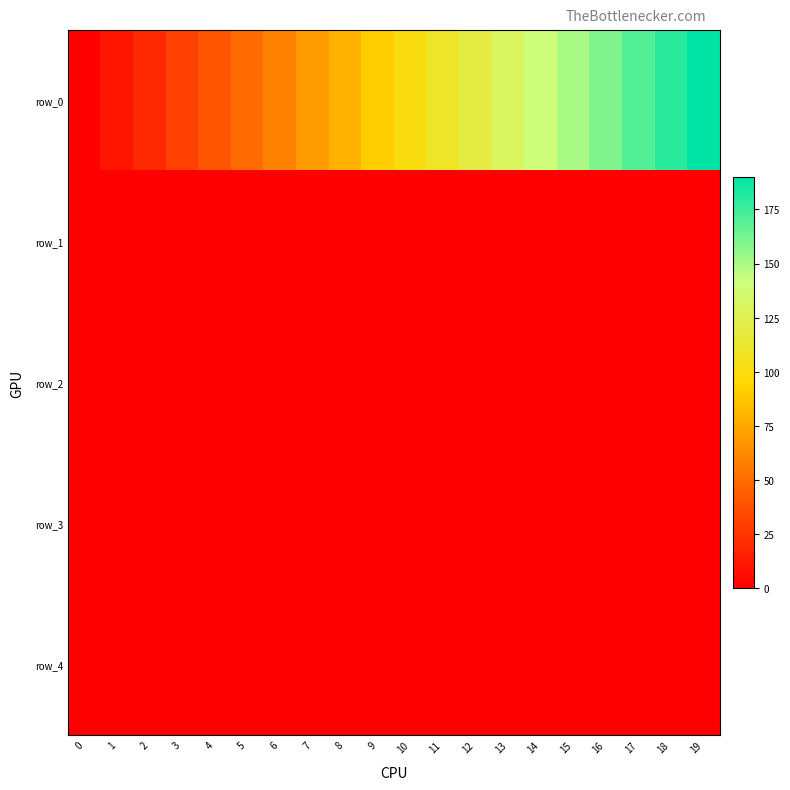

How many data points in row_0 are above 100?

9